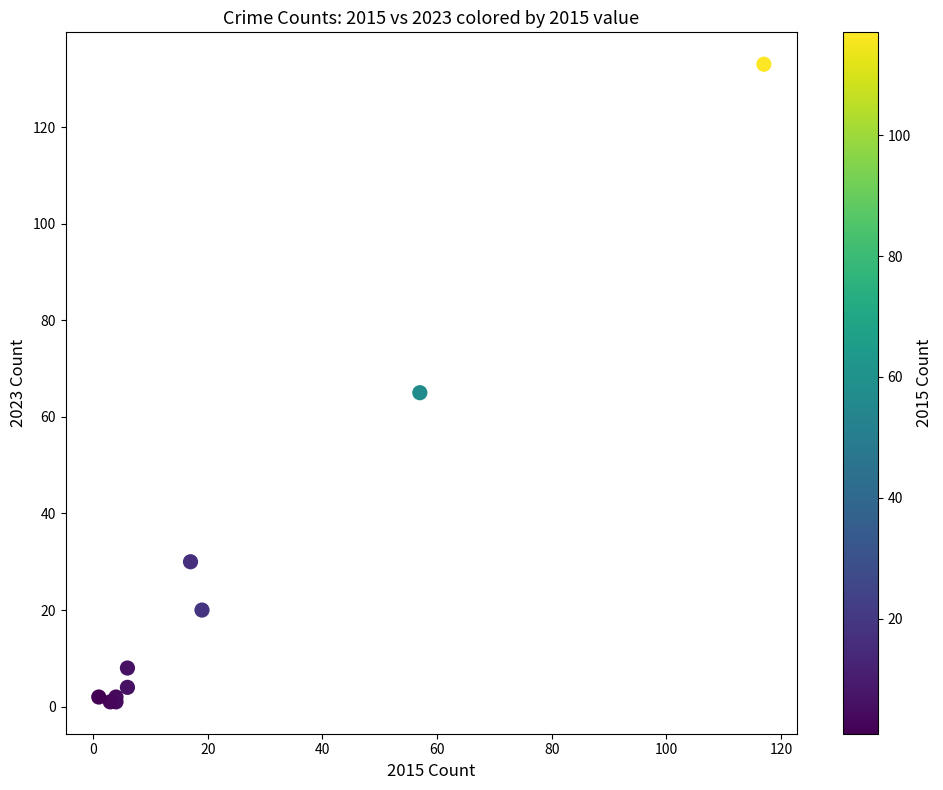

What Y value in the scatter plot is closest to 67?

65